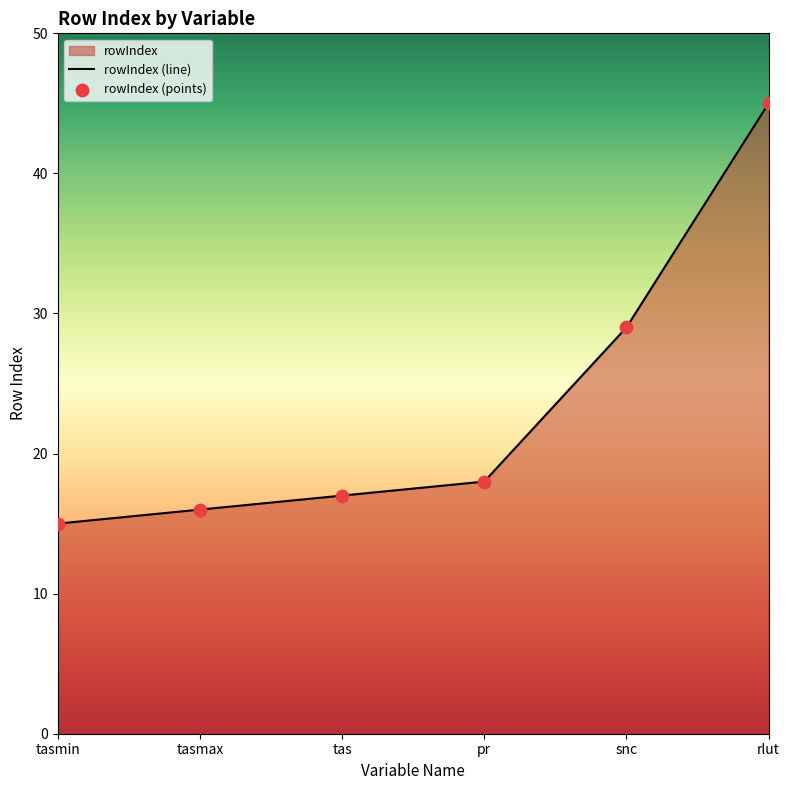

What is the change in value from tasmax to snc?

+13